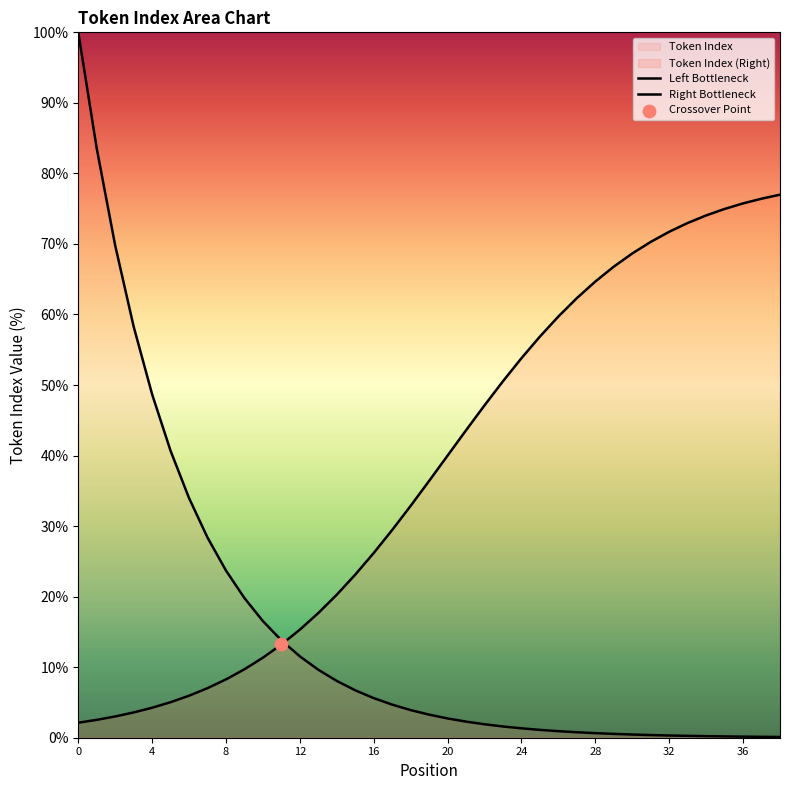

Which has a higher value, 1 or 29?

29